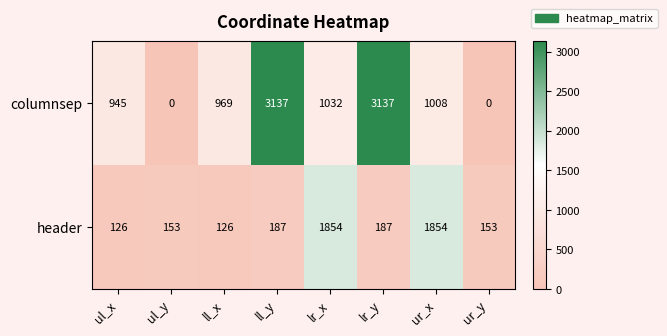

What is the approximate value of header at lr_y?

187